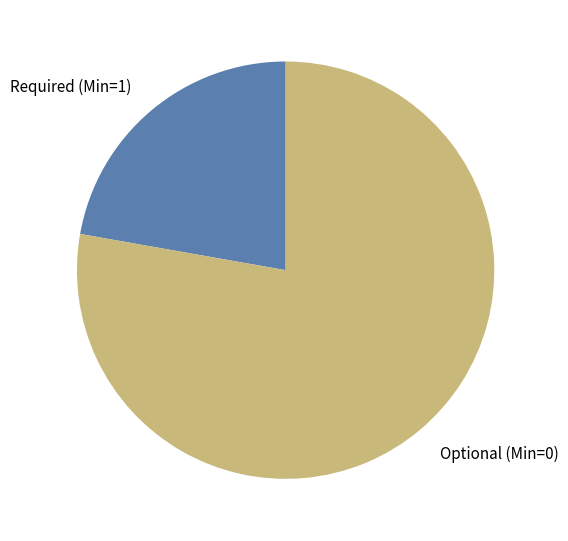

True or false: Optional (Min=0) accounts for 78% of the total.

True